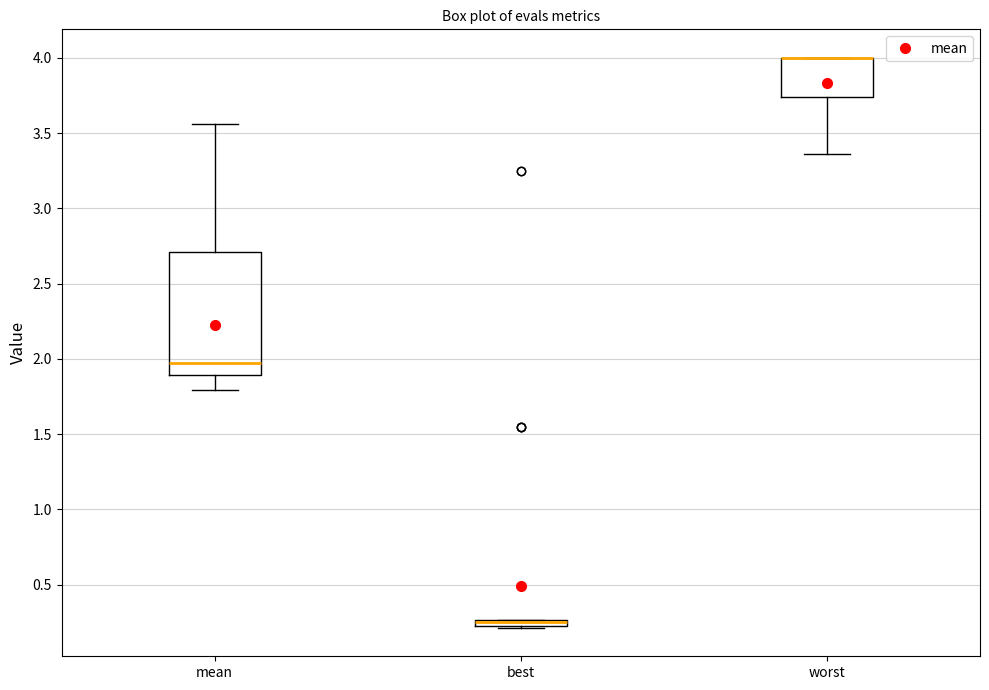

Comparing the boxes themselves (not the whiskers), which one is the tallest?

mean